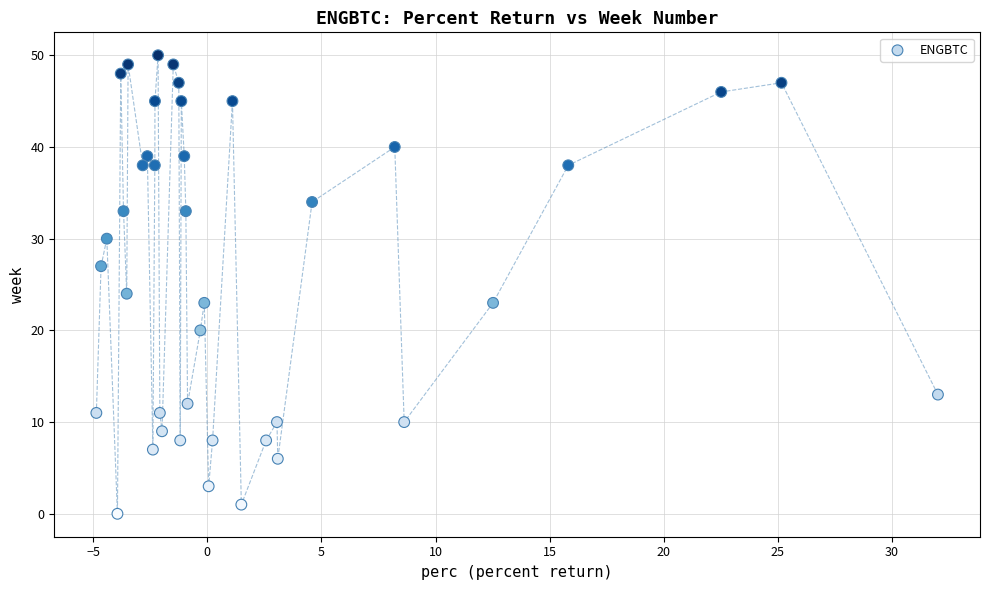

What Y value in the scatter plot is closest to 25?

24